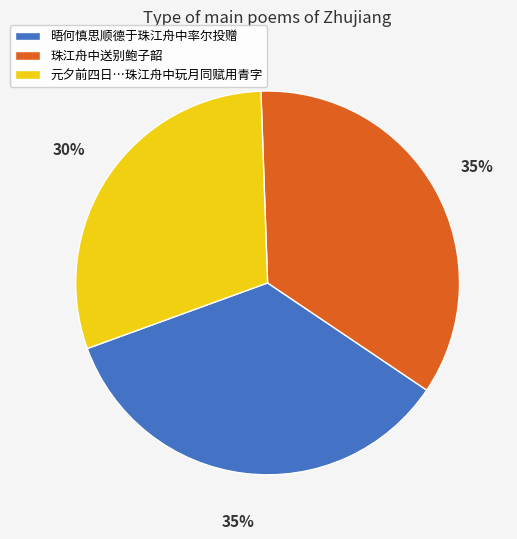

Is it true that 珠江舟中送别鲍子韶 is 35% of the pie?

True